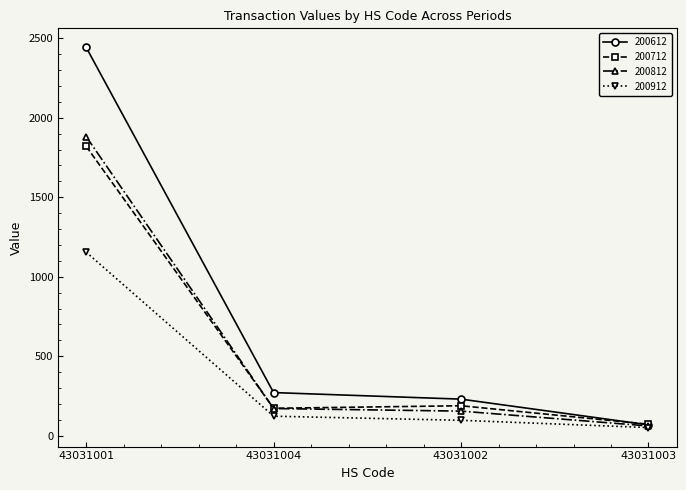

What is the label of the 4th point from the left?

43031003